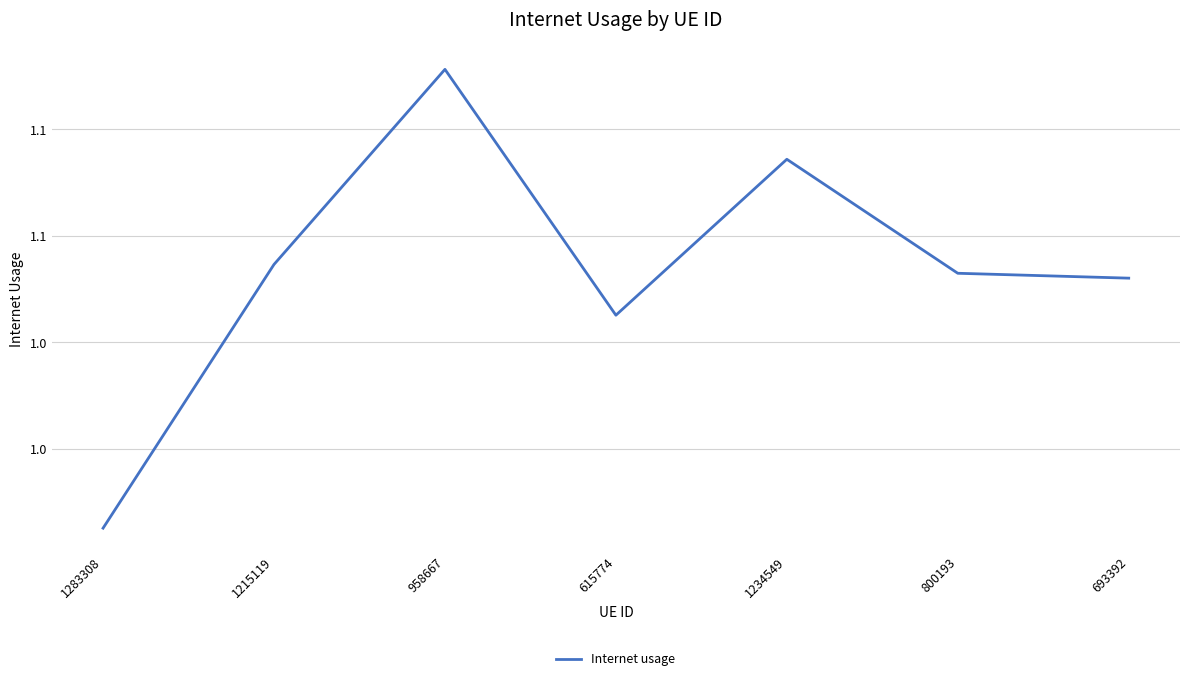

Does the chart display data point markers on the line(s)?

No